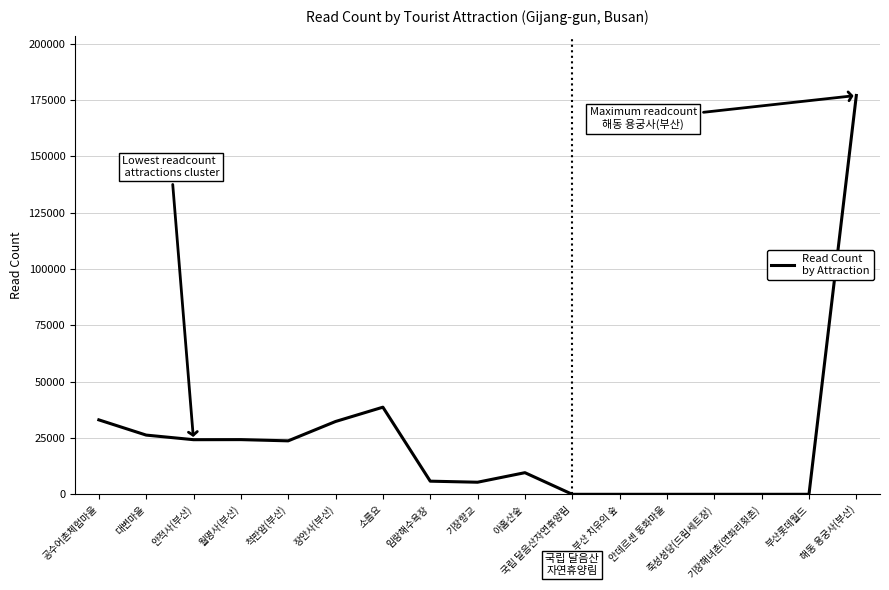

At which label is the value closest to 88484?

소름요